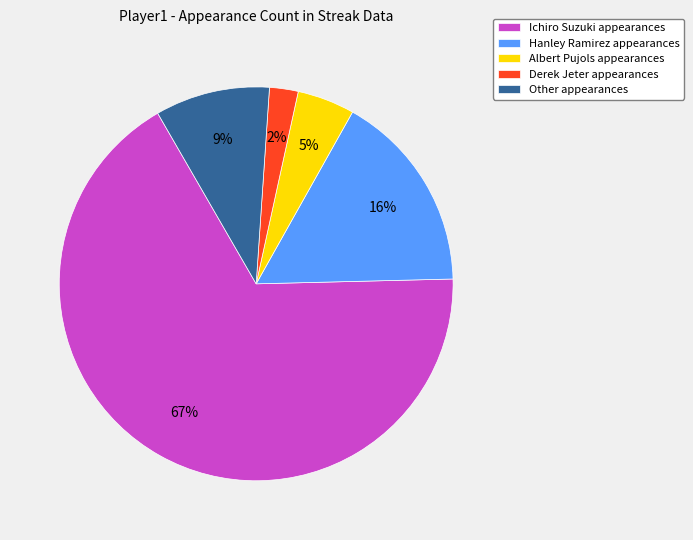

What is the largest slice in the pie chart?

Ichiro Suzuki